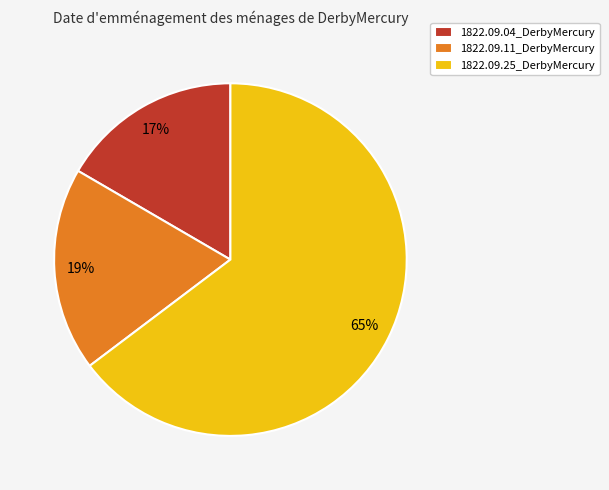

Which category has the biggest portion of the pie?

1822.09.25_DerbyMercury